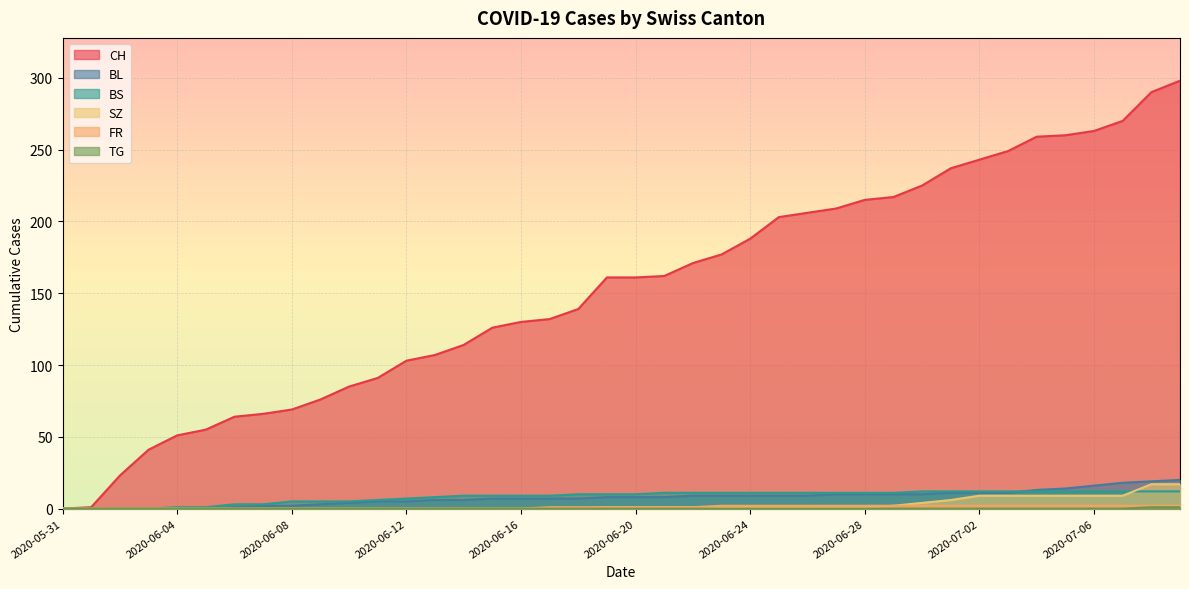

Which category has the highest value in the SZ series?

2020-07-08